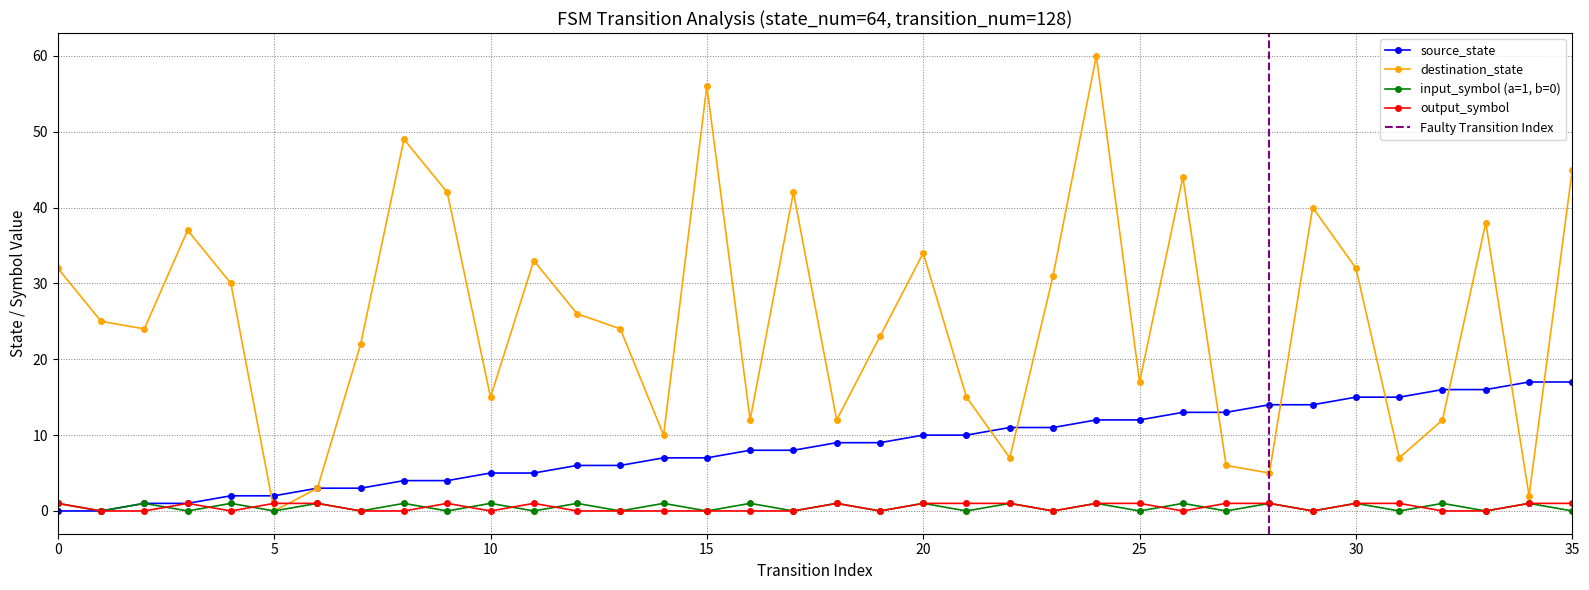

Reading left to right, extract all data points from this chart.

source_state: 0	0	1	1	2	2	3	3	4	4	5	5	6	6	7	7	8	8	9	9	10	10	11	11	12	12	13	13	14	14	15	15	16	16	17	17
destination_state: 32	25	24	37	30	0	3	22	49	42	15	33	26	24	10	56	12	42	12	23	34	15	7	31	60	17	44	6	5	40	32	7	12	38	2	45
input_symbol_numeric: 1	0	1	0	1	0	1	0	1	0	1	0	1	0	1	0	1	0	1	0	1	0	1	0	1	0	1	0	1	0	1	0	1	0	1	0
output_symbol: 1	0	0	1	0	1	1	0	0	1	0	1	0	0	0	0	0	0	1	0	1	1	1	0	1	1	0	1	1	0	1	1	0	0	1	1